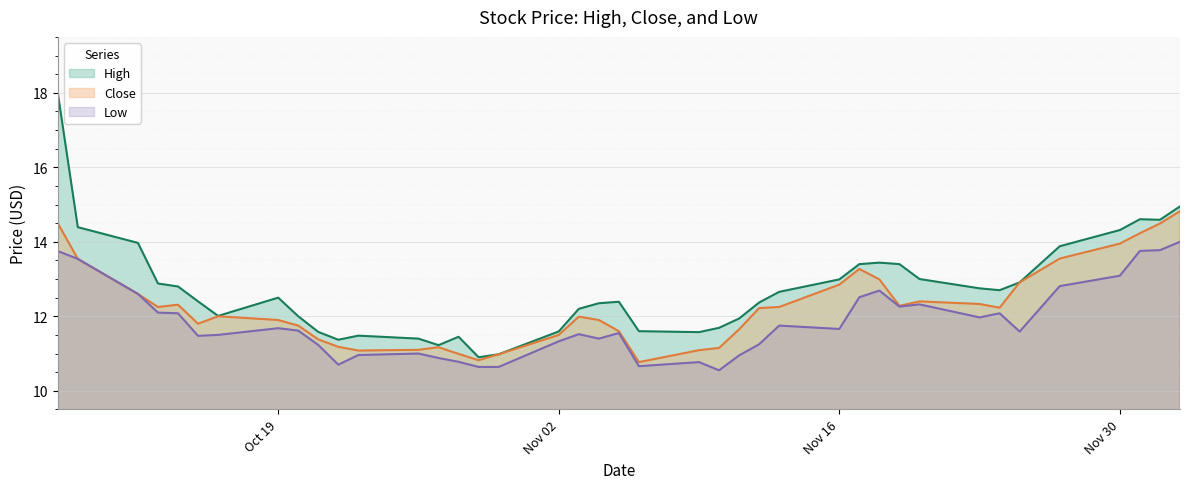

In Close, how many points are higher than both neighbors (excluding endpoints)?

6